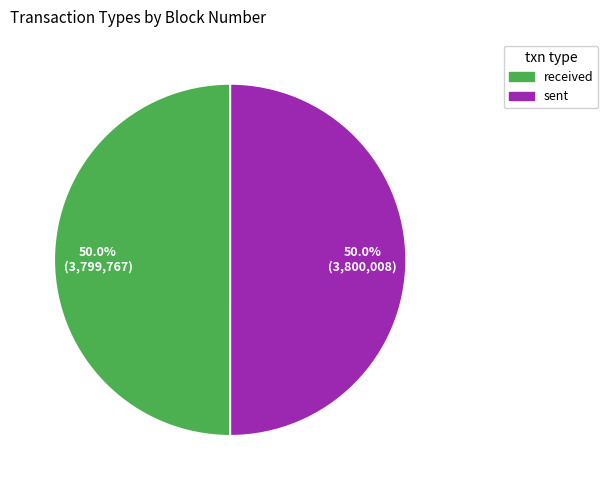

Do sent and received together represent more than half of the pie?

Yes